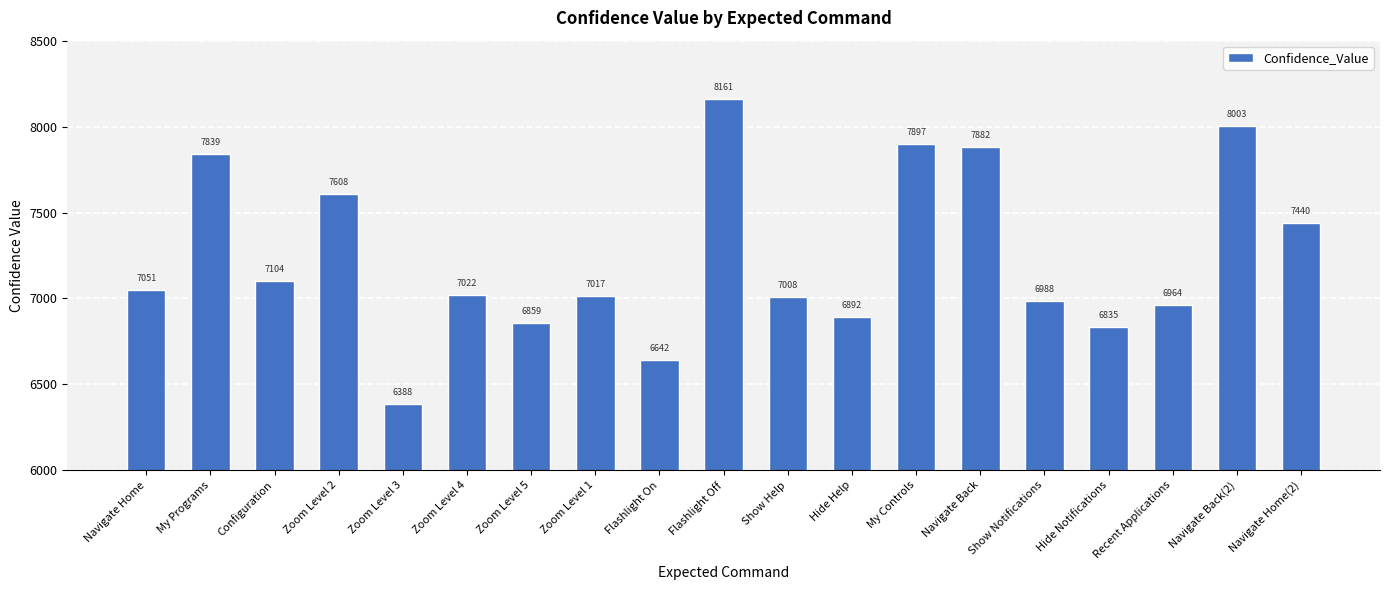

What value does the data have at Show Notifications?

6988